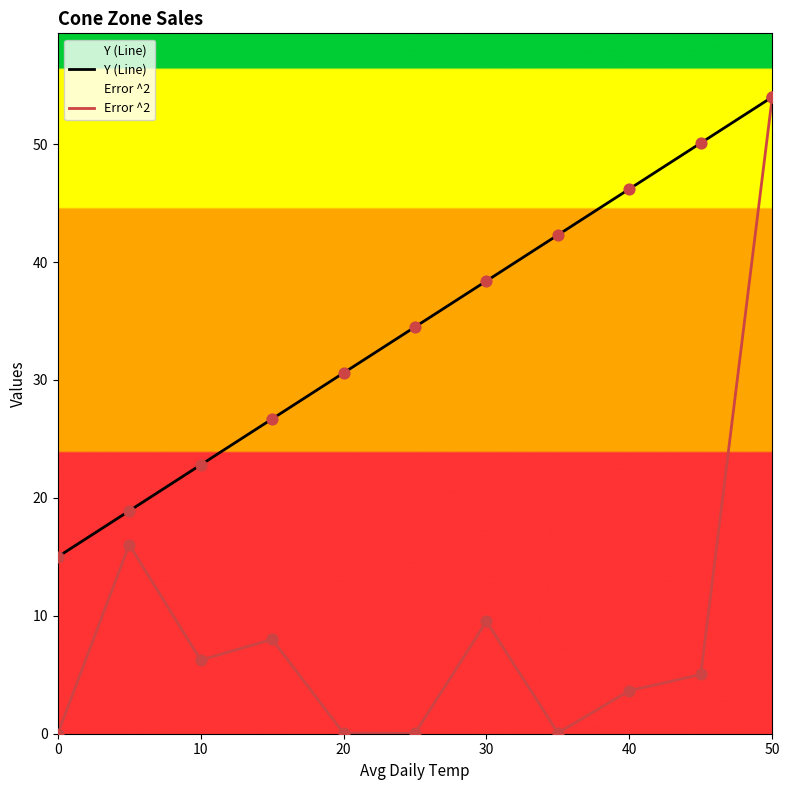

Which series has the widest spread of Y values?

Error ^2